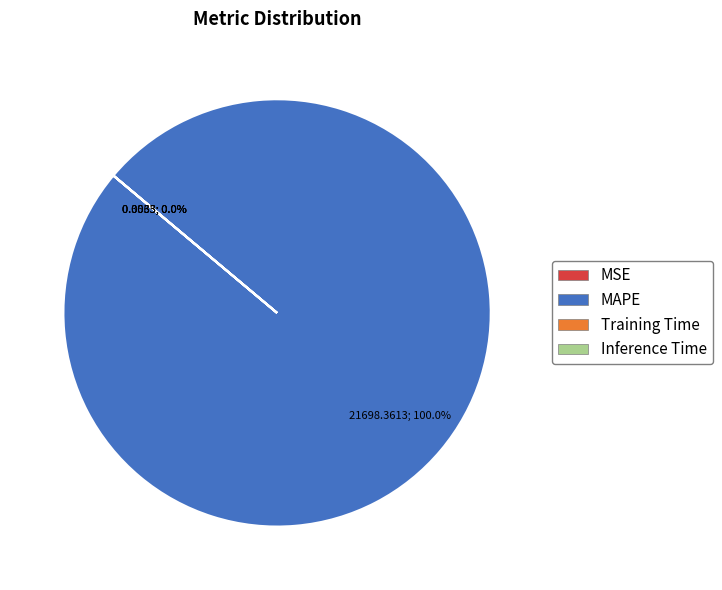

Is the sum of MSE and Training Time greater than half?

No